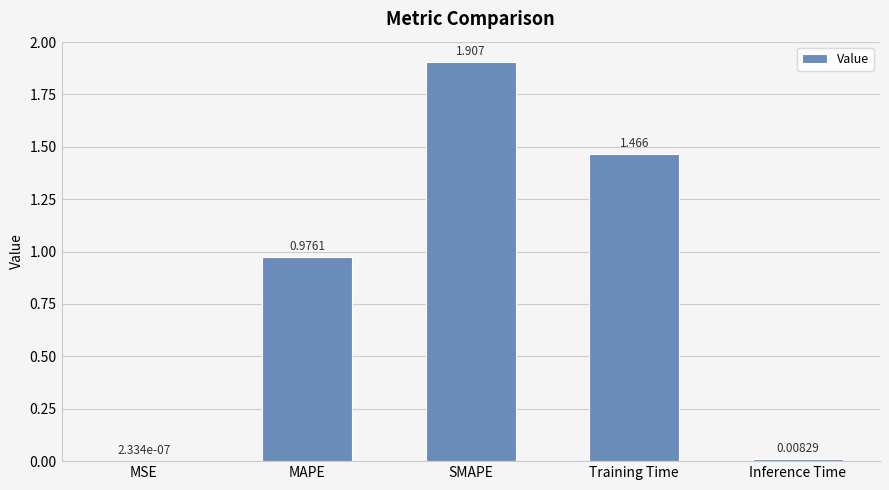

At which category does the chart reach its peak across all series?

SMAPE